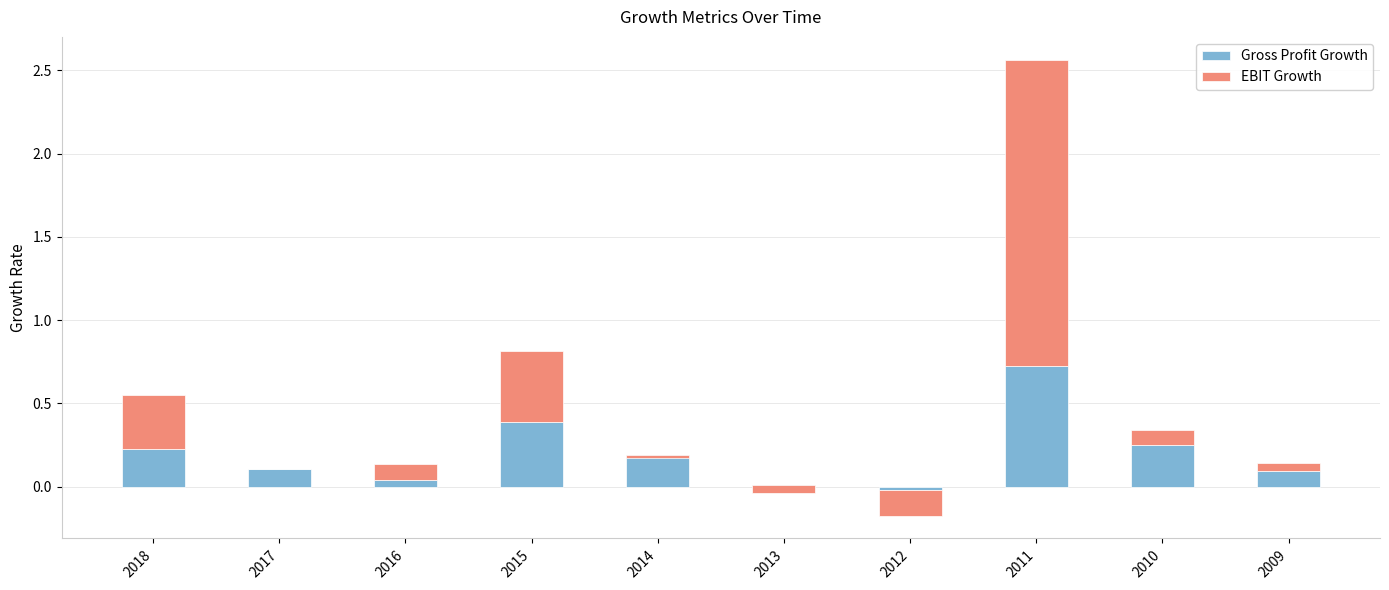

Which category has the lowest value in the Gross Profit Growth series?

2012